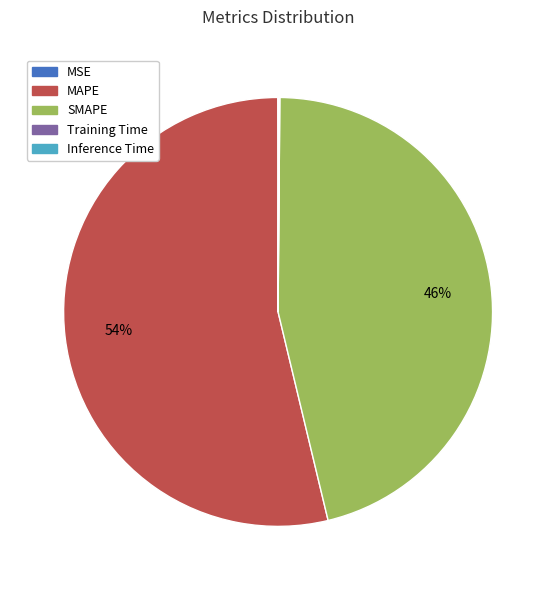

To the nearest percent, what is the average slice percentage?

20%